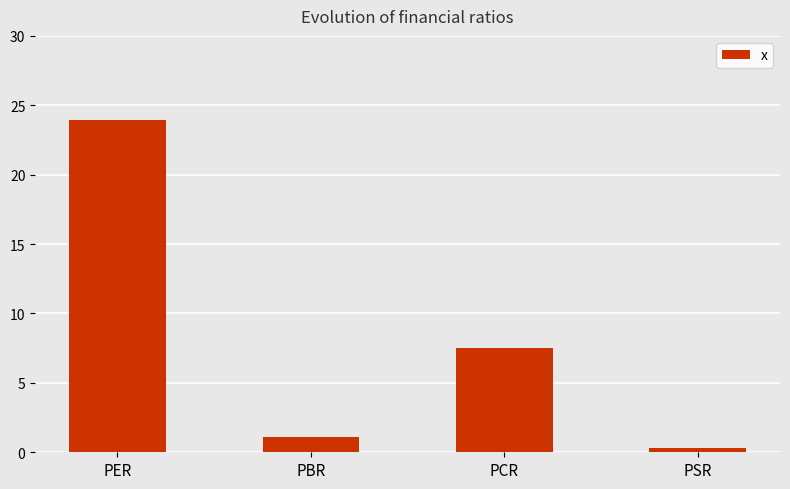

The value at PBR is 1.1. True or false?

True